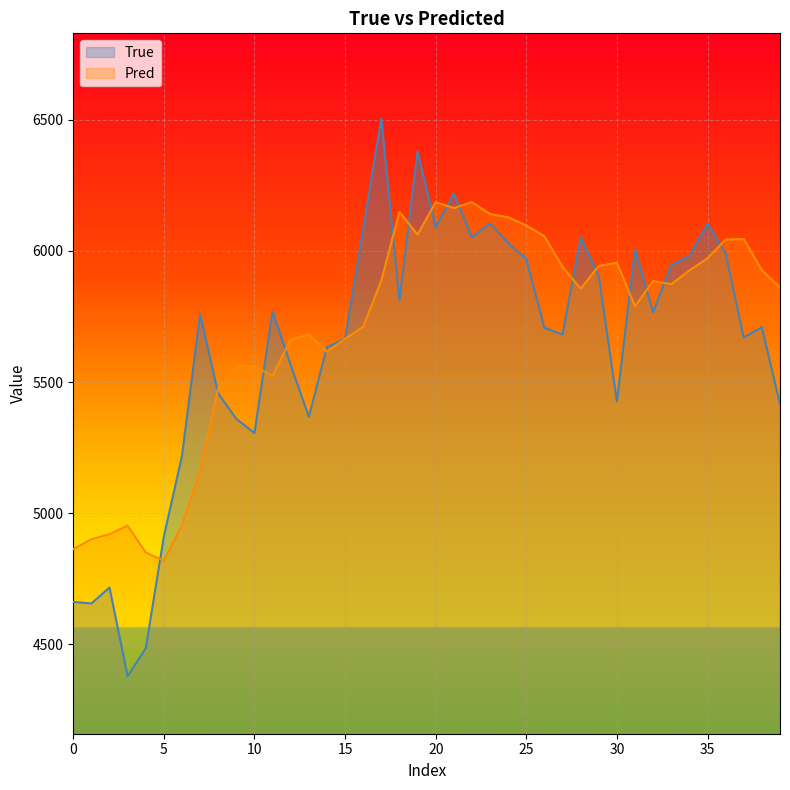

True or false: True has a value of 3479.5 at 26.

False